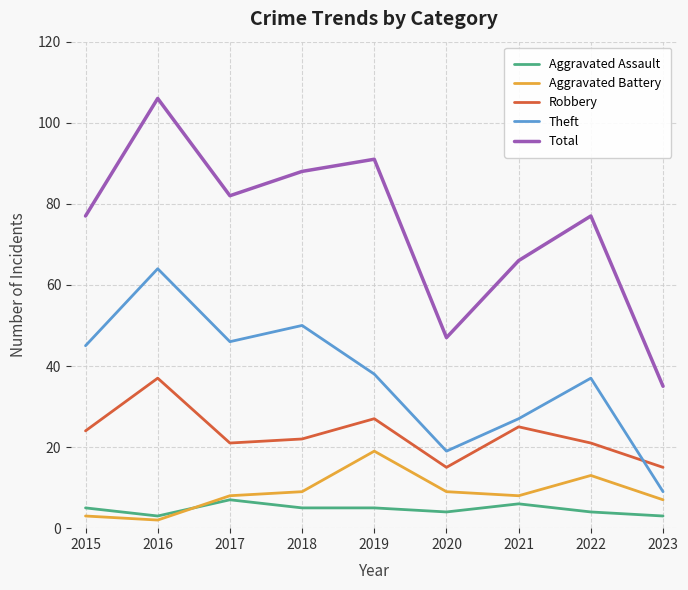

Does the chart have visible grid lines?

Yes